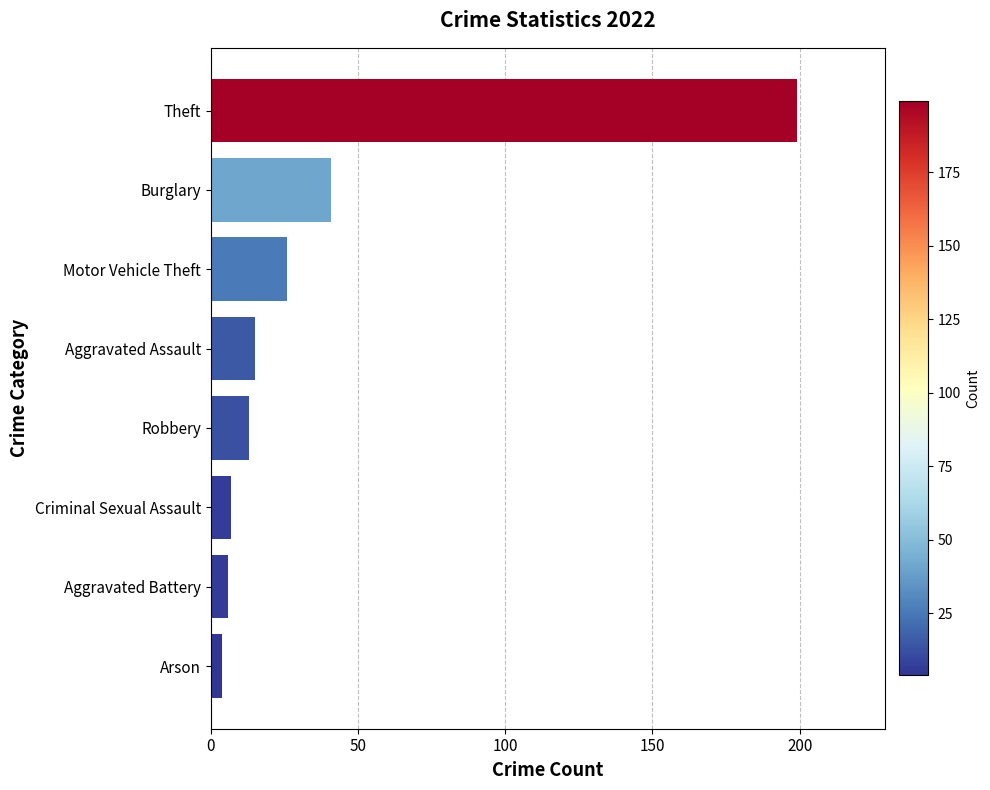

The chart shows a value of 9 at Burglary. True or false?

False